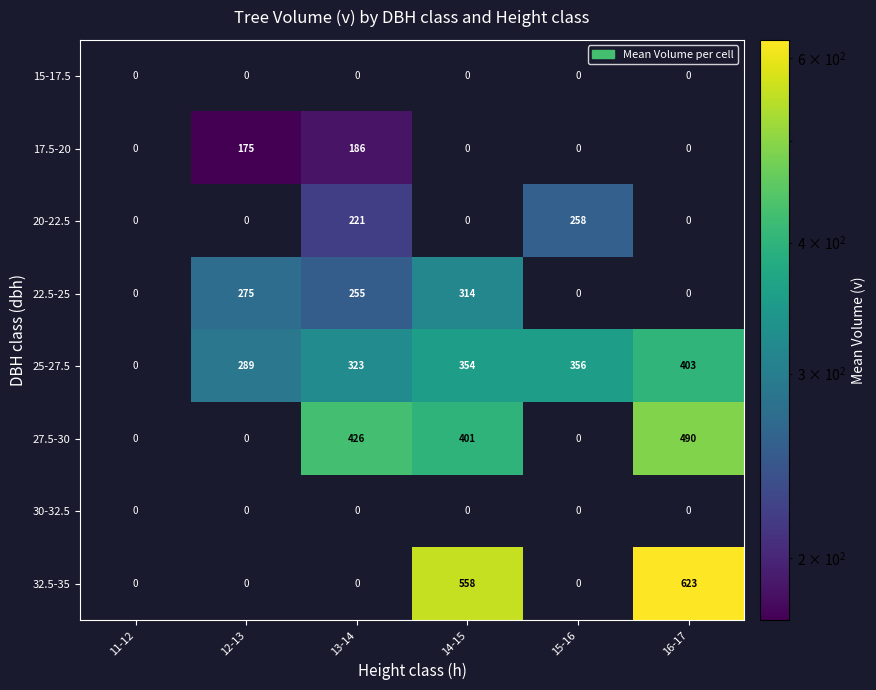

Is it true that 27.5-30 equals 868 at 16-17?

False